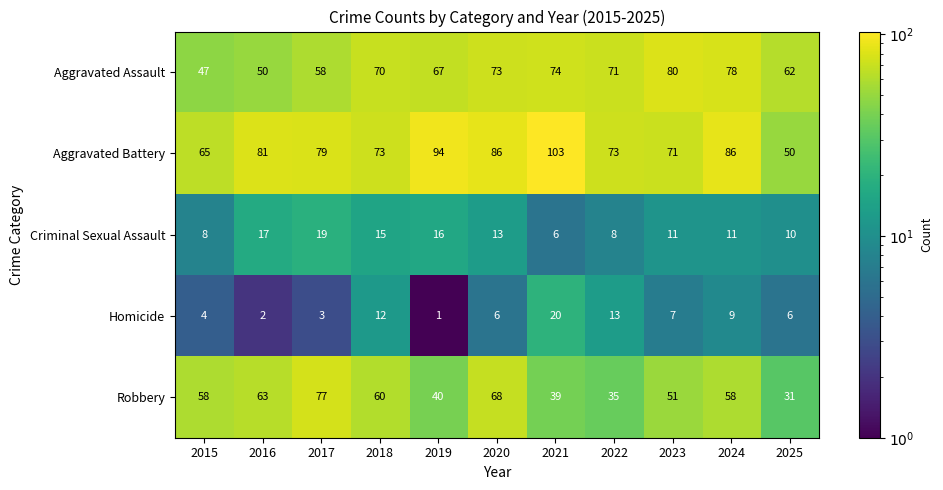

What is the difference between the highest and lowest values at 2022?

65